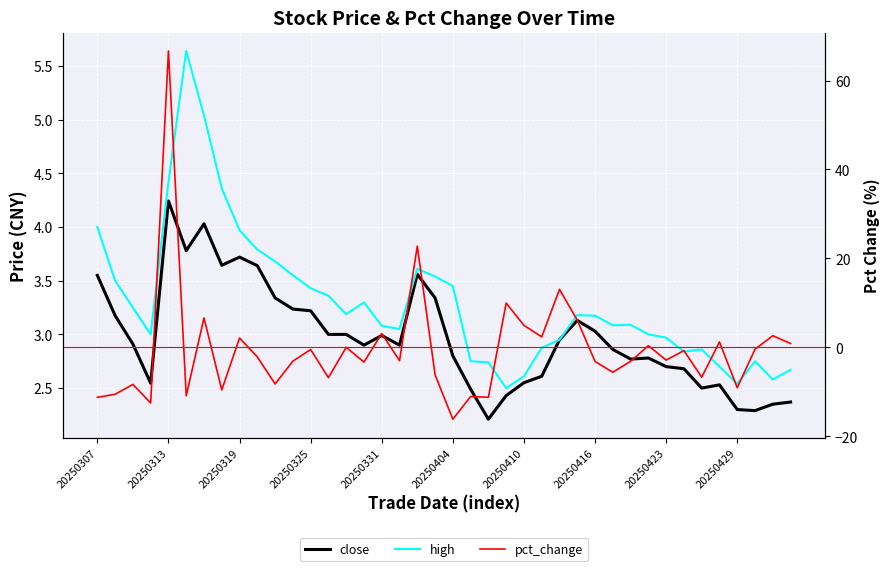

Between 38 and 39, which series saw the biggest shift?

pct_change